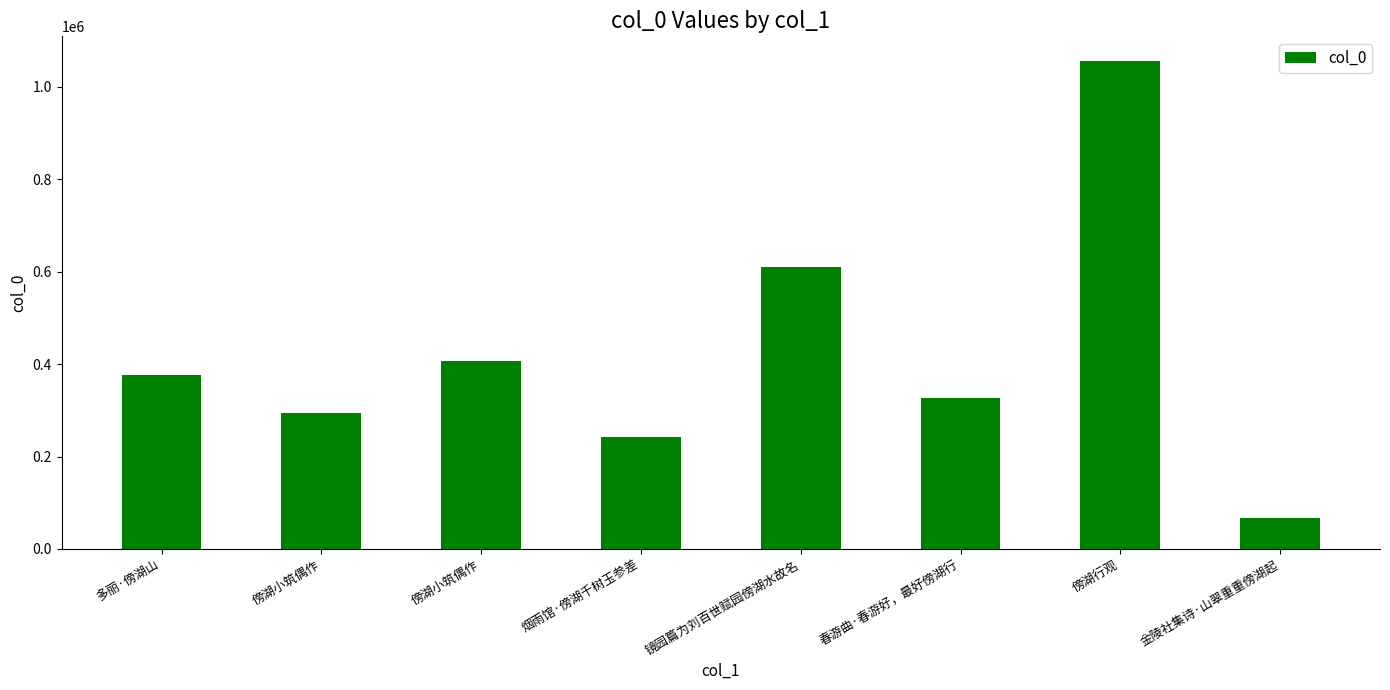

How many data points does each series have?

8